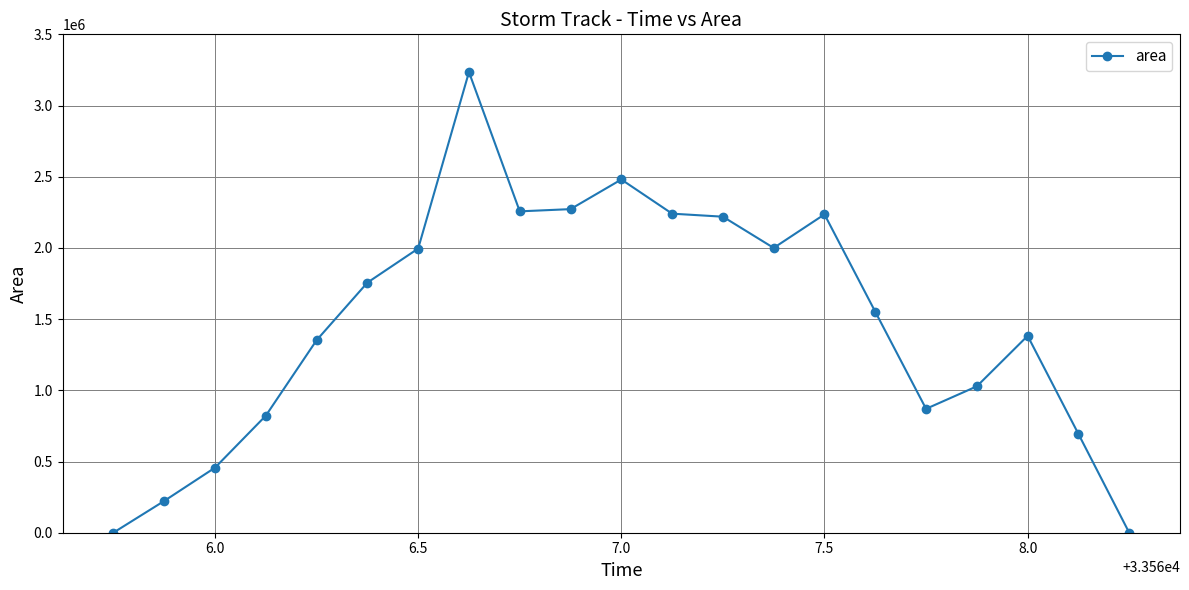

What is the greatest value displayed?

3235000